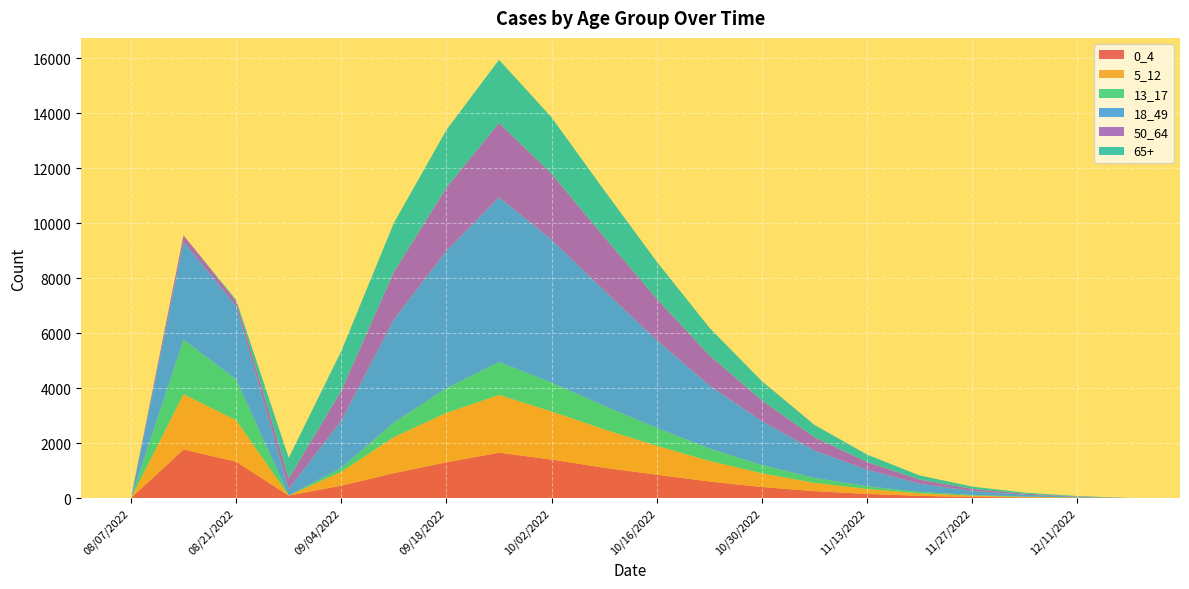

Reading left to right, extract all data points from this chart.

0_4: 08/07/2022=0.0	08/14/2022=1765.0	08/21/2022=1323.8	08/28/2022=90.4	09/04/2022=449.7	09/11/2022=905.4	09/18/2022=1300.0	09/25/2022=1650.0	10/02/2022=1400.0	10/09/2022=1100.0	10/16/2022=850.0	10/23/2022=600.0	10/30/2022=400.0	11/06/2022=250.0	11/13/2022=150.0	11/20/2022=80.0	11/27/2022=40.0	12/04/2022=20.0	12/11/2022=10.0	12/18/2022=0.0
5_12: 08/07/2022=0.0	08/14/2022=2013.7	08/21/2022=1510.3	08/28/2022=0.0	09/04/2022=501.2	09/11/2022=1310.5	09/18/2022=1800.0	09/25/2022=2100.0	10/02/2022=1750.0	10/09/2022=1400.0	10/16/2022=1050.0	10/23/2022=750.0	10/30/2022=500.0	11/06/2022=300.0	11/13/2022=180.0	11/20/2022=90.0	11/27/2022=45.0	12/04/2022=20.0	12/11/2022=8.0	12/18/2022=0.0
13_17: 08/07/2022=0.0	08/14/2022=1978.9	08/21/2022=1484.2	08/28/2022=0.0	09/04/2022=144.2	09/11/2022=531.9	09/18/2022=900.0	09/25/2022=1200.0	10/02/2022=1050.0	10/09/2022=850.0	10/16/2022=650.0	10/23/2022=450.0	10/30/2022=300.0	11/06/2022=180.0	11/13/2022=100.0	11/20/2022=50.0	11/27/2022=25.0	12/04/2022=10.0	12/11/2022=3.0	12/18/2022=0.0
18_49: 08/07/2022=0.0	08/14/2022=3559.3	08/21/2022=2669.5	08/28/2022=239.8	09/04/2022=1722.6	09/11/2022=3755.0	09/18/2022=5000.0	09/25/2022=6000.0	10/02/2022=5200.0	10/09/2022=4200.0	10/16/2022=3200.0	10/23/2022=2300.0	10/30/2022=1600.0	11/06/2022=1000.0	11/13/2022=600.0	11/20/2022=300.0	11/27/2022=150.0	12/04/2022=70.0	12/11/2022=25.0	12/18/2022=0.0
50_64: 08/07/2022=0.0	08/14/2022=242.7	08/21/2022=182.0	08/28/2022=386.5	09/04/2022=1083.4	09/11/2022=1727.2	09/18/2022=2300.0	09/25/2022=2700.0	10/02/2022=2400.0	10/09/2022=1950.0	10/16/2022=1500.0	10/23/2022=1100.0	10/30/2022=750.0	11/06/2022=480.0	11/13/2022=280.0	11/20/2022=150.0	11/27/2022=75.0	12/04/2022=35.0	12/11/2022=12.0	12/18/2022=0.0
65+: 08/07/2022=0.0	08/14/2022=0.0	08/21/2022=43.0	08/28/2022=744.3	09/04/2022=1450.0	09/11/2022=1781.3	09/18/2022=2100.0	09/25/2022=2300.0	10/02/2022=2050.0	10/09/2022=1700.0	10/16/2022=1350.0	10/23/2022=1000.0	10/30/2022=700.0	11/06/2022=450.0	11/13/2022=270.0	11/20/2022=150.0	11/27/2022=80.0	12/04/2022=40.0	12/11/2022=15.0	12/18/2022=0.0